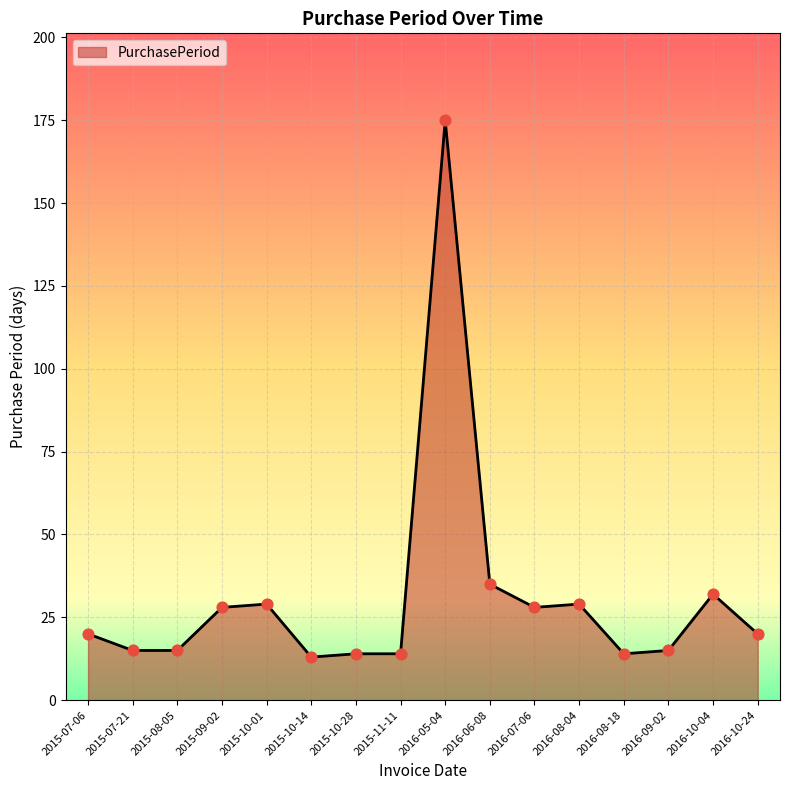

What is the change in value from 2015-10-01 to 2016-08-18?

-15